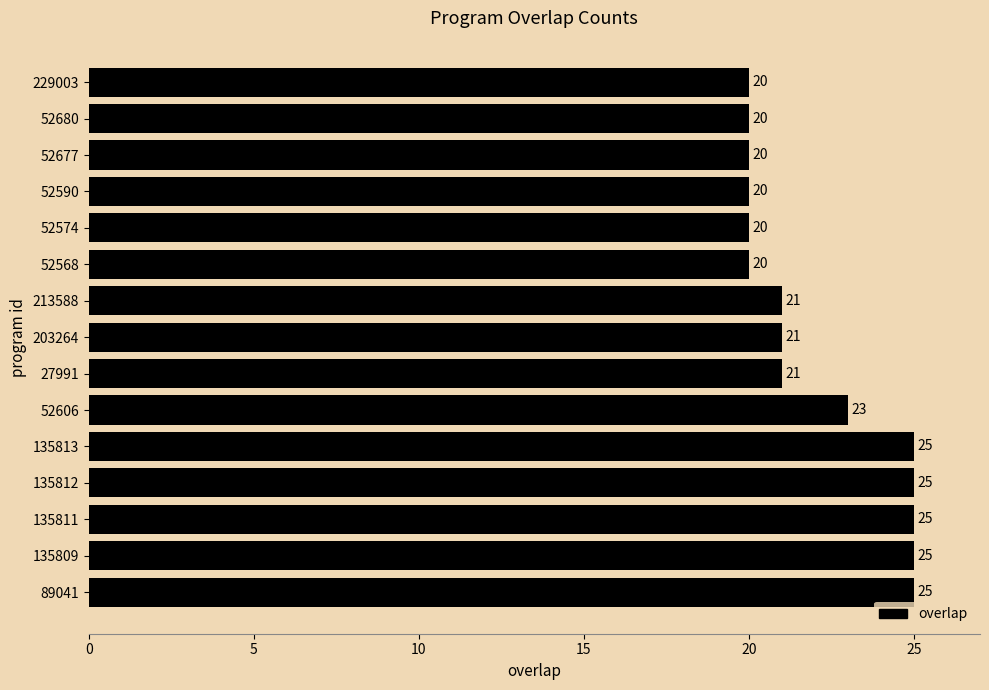

Are the bars horizontal?

Yes